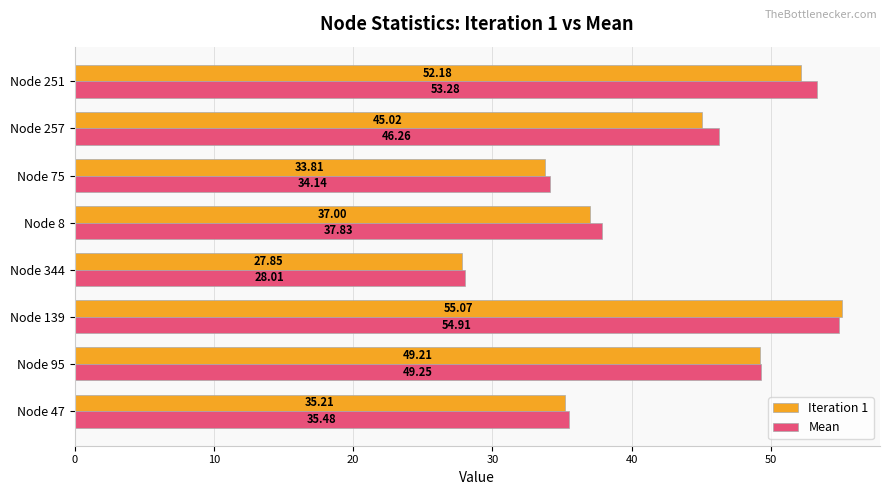

What is the sum of the Iteration 1 values at Node 257 and Node 344?

72.9